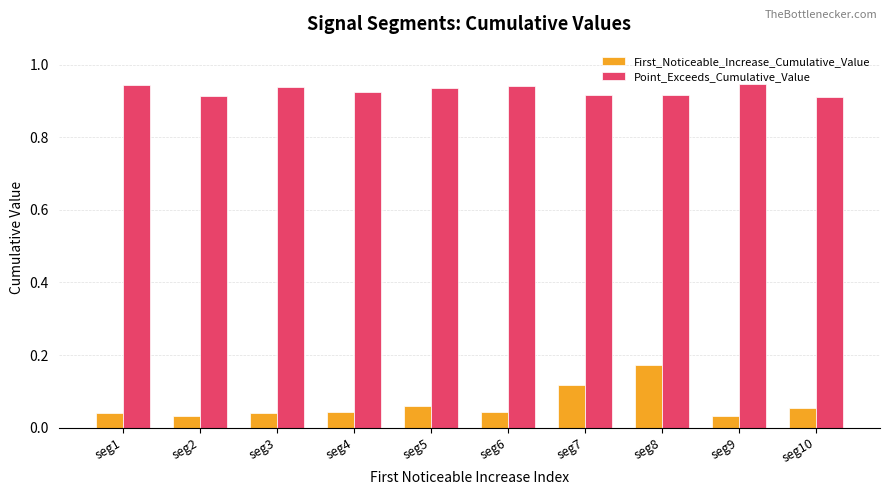

Rank the series by their maximum value, from highest to lowest.

Point_Exceeds_Cumulative_Value, First_Noticeable_Increase_Cumulative_Value